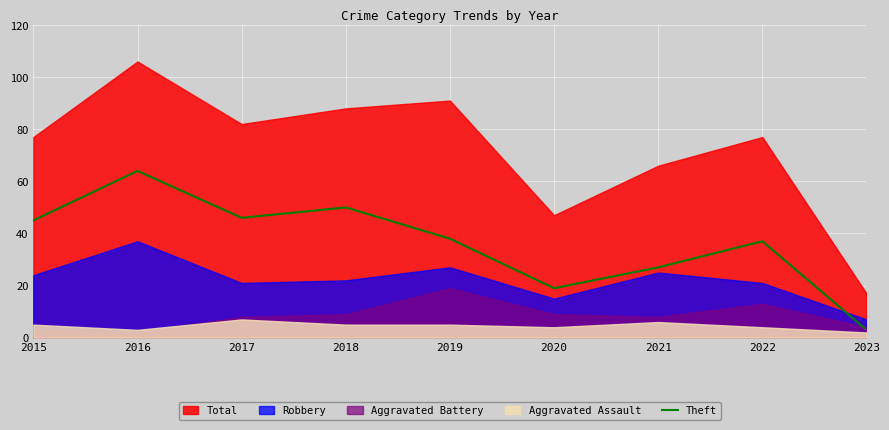

Count the number of categories in the chart.

9